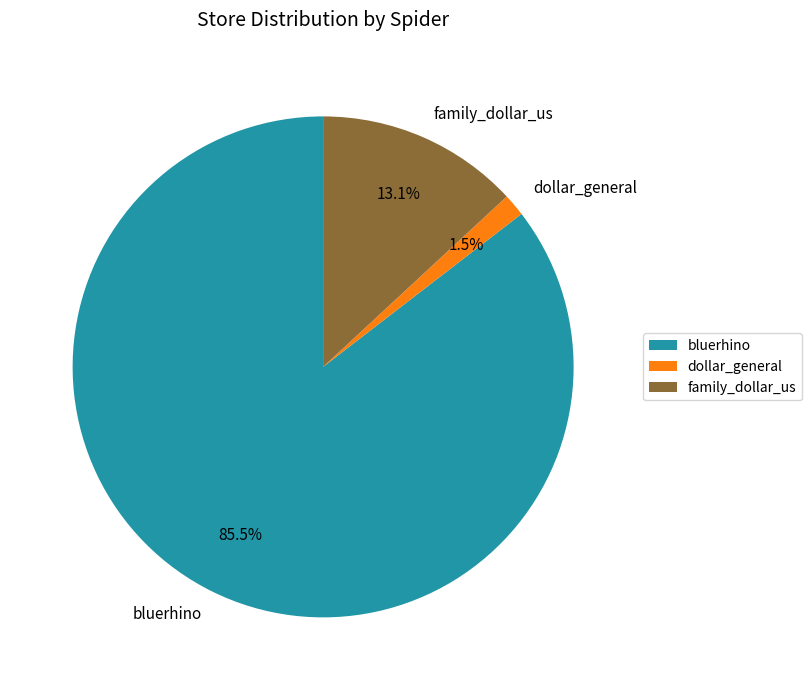

Count the number of slices in the pie.

3